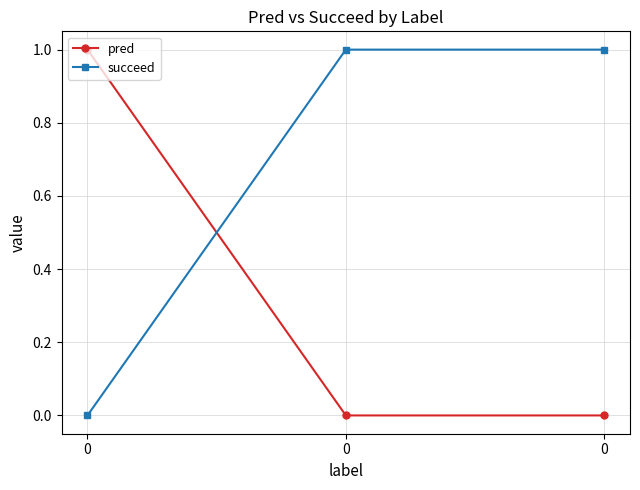

What is the sum of all succeed values?

2